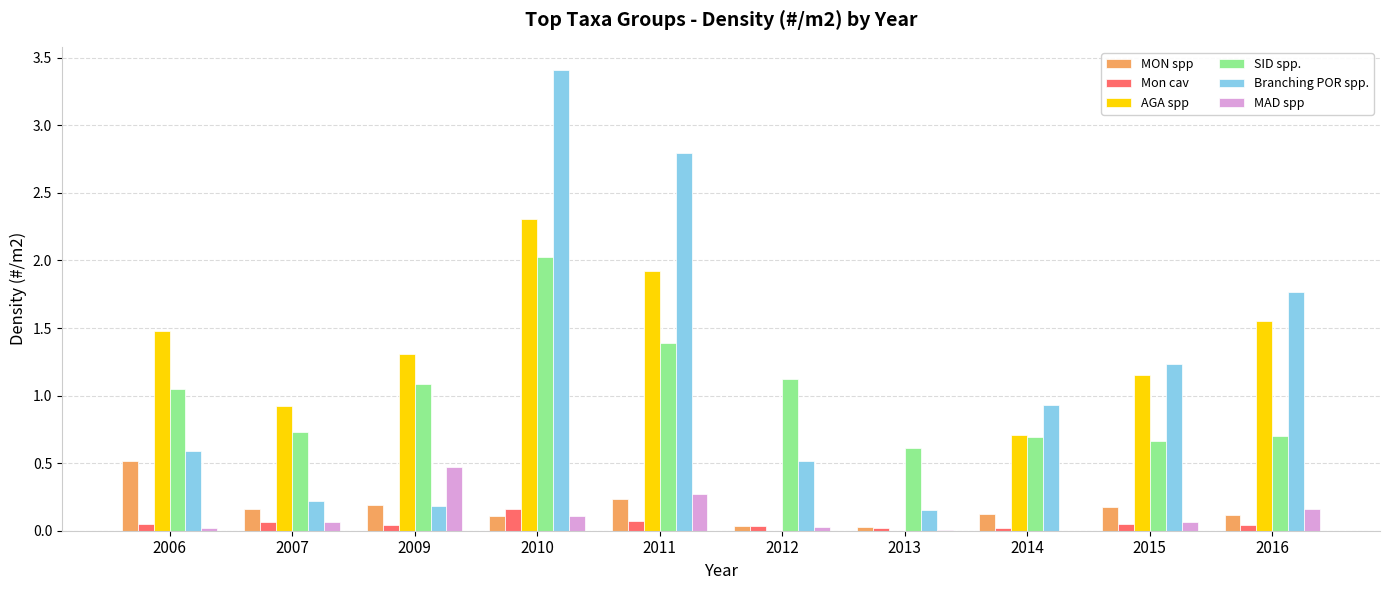

Is the value of Branching POR spp. at 2011 greater than the value of AGA spp at 2007?

Yes